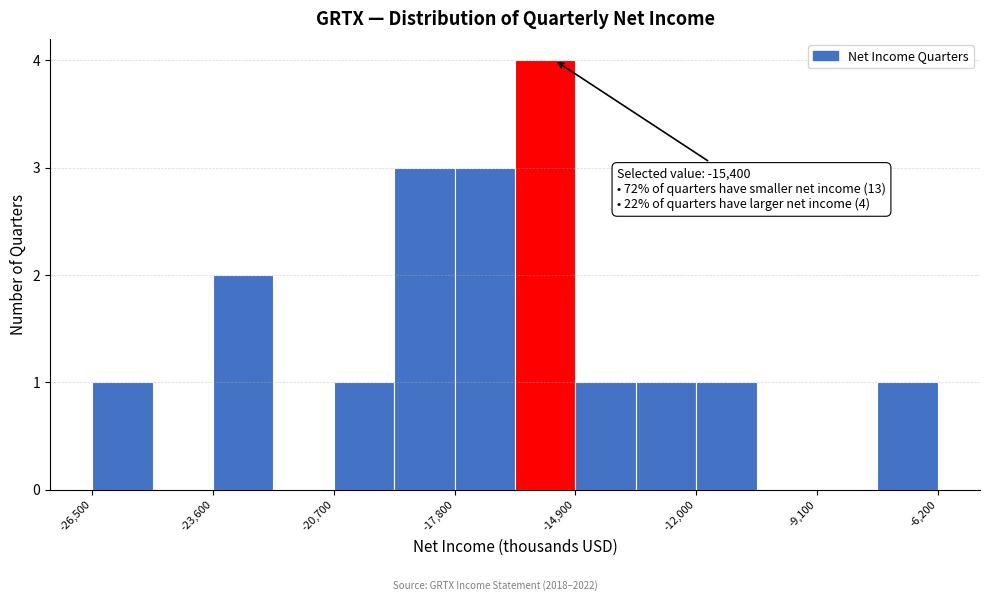

Read against the x-axis, roughly where is the centre of the tallest bar?

-15500